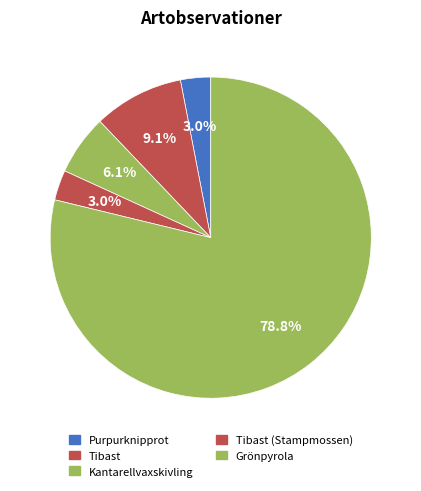

How many slices are in this pie chart?

5